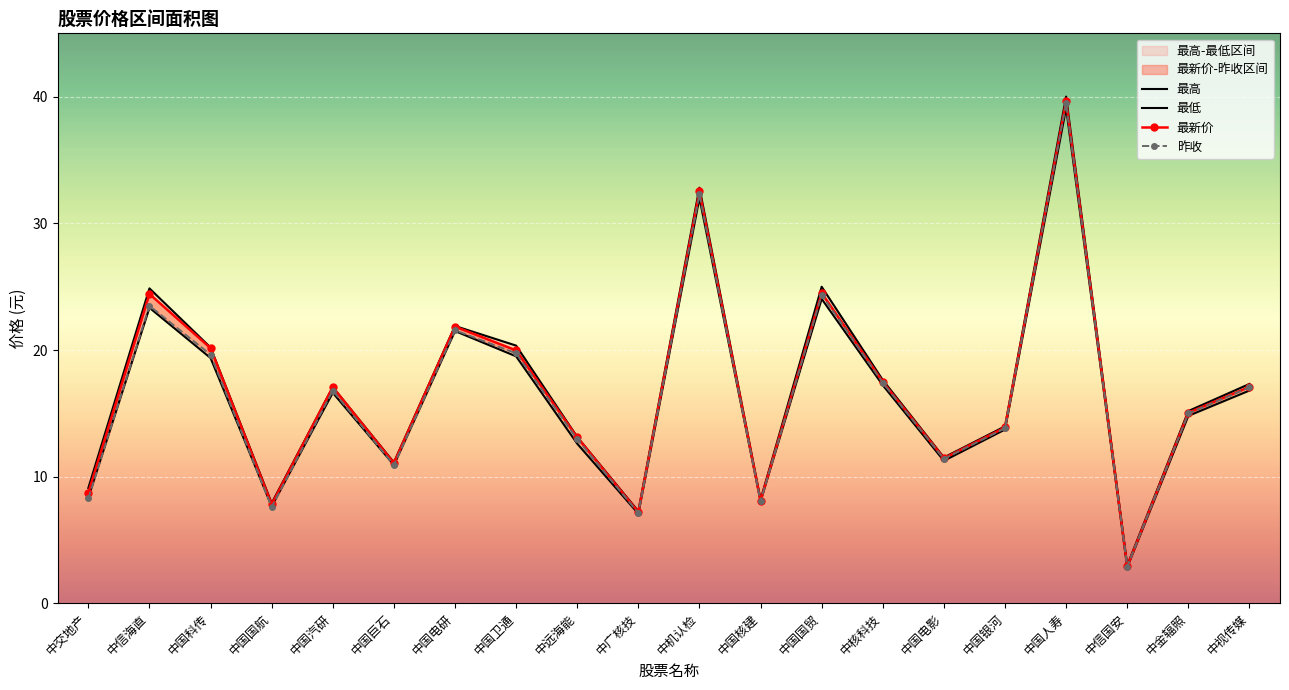

Reading left to right, transcribe all the data shown in this chart.

最新价: 中交地产=8.7	中信海直=24.4	中国科传=20.1	中国国航=7.8	中国汽研=17.1	中国巨石=11.1	中国电研=21.9	中国卫通=20.0	中远海能=13.1	中广核技=7.2	中机认检=32.5	中国核建=8.1	中国国贸=24.5	中核科技=17.5	中国电影=11.4	中国银河=13.9	中国人寿=39.6	中信国安=2.9	中金辐照=15.0	中视传媒=17.1
昨收: 中交地产=8.3	中信海直=23.5	中国科传=19.6	中国国航=7.6	中国汽研=16.8	中国巨石=10.9	中国电研=21.6	中国卫通=19.7	中远海能=12.9	中广核技=7.1	中机认检=32.3	中国核建=8.0	中国国贸=24.4	中核科技=17.4	中国电影=11.4	中国银河=13.8	中国人寿=39.5	中信国安=2.9	中金辐照=15.0	中视传媒=17.1
最高: 中交地产=9.1	中信海直=24.9	中国科传=20.2	中国国航=7.9	中国汽研=17.1	中国巨石=11.1	中国电研=21.9	中国卫通=20.4	中远海能=13.1	中广核技=7.3	中机认检=32.8	中国核建=8.2	中国国贸=25.0	中核科技=17.6	中国电影=11.5	中国银河=14.0	中国人寿=40.0	中信国安=3.0	中金辐照=15.2	中视传媒=17.3
最低: 中交地产=8.4	中信海直=23.3	中国科传=19.4	中国国航=7.7	中国汽研=16.6	中国巨石=10.9	中国电研=21.5	中国卫通=19.5	中远海能=12.6	中广核技=7.1	中机认检=32.0	中国核建=8.1	中国国贸=24.0	中核科技=17.2	中国电影=11.2	中国银河=13.7	中国人寿=39.1	中信国安=2.8	中金辐照=14.8	中视传媒=16.8